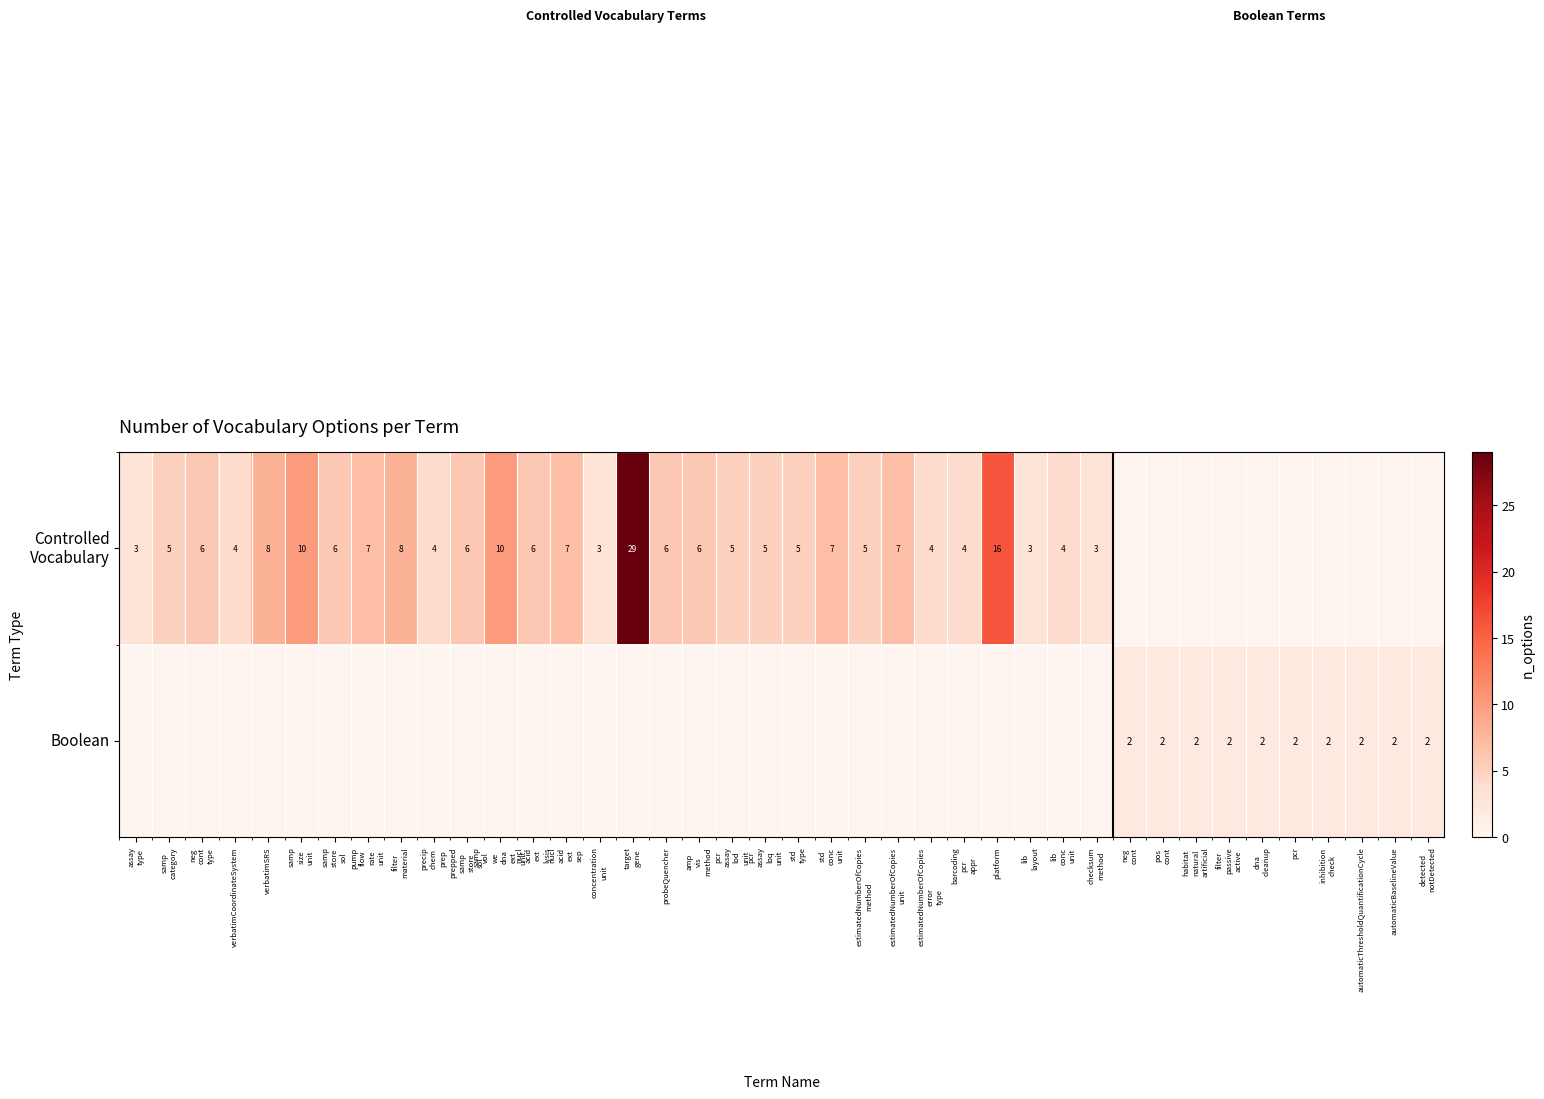

How many data points in Controlled Vocabulary are above 5?

16